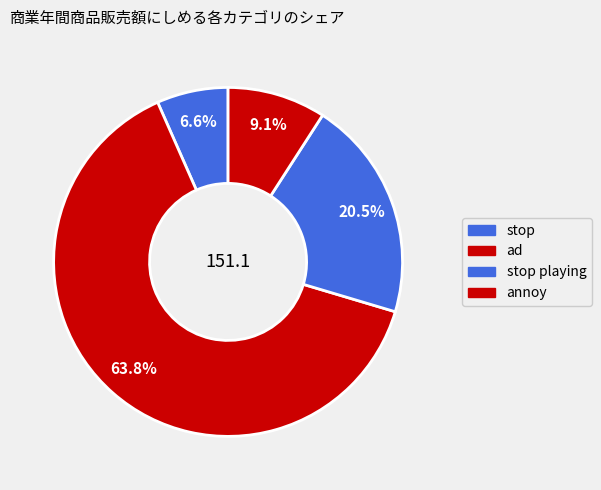

Rank the categories by value from lowest to highest.

stop, annoy, stop playing, ad